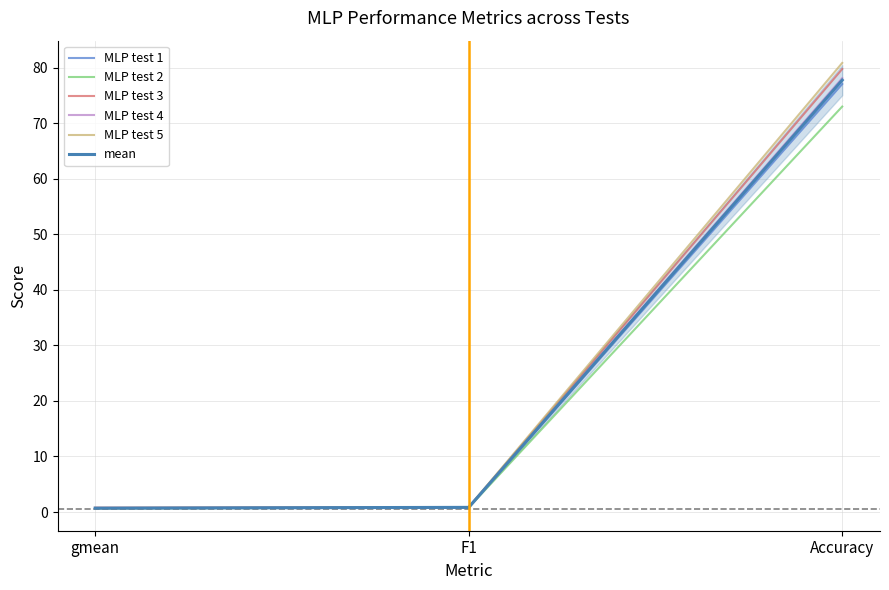

What is the difference between the highest and lowest values at F1?

0.1